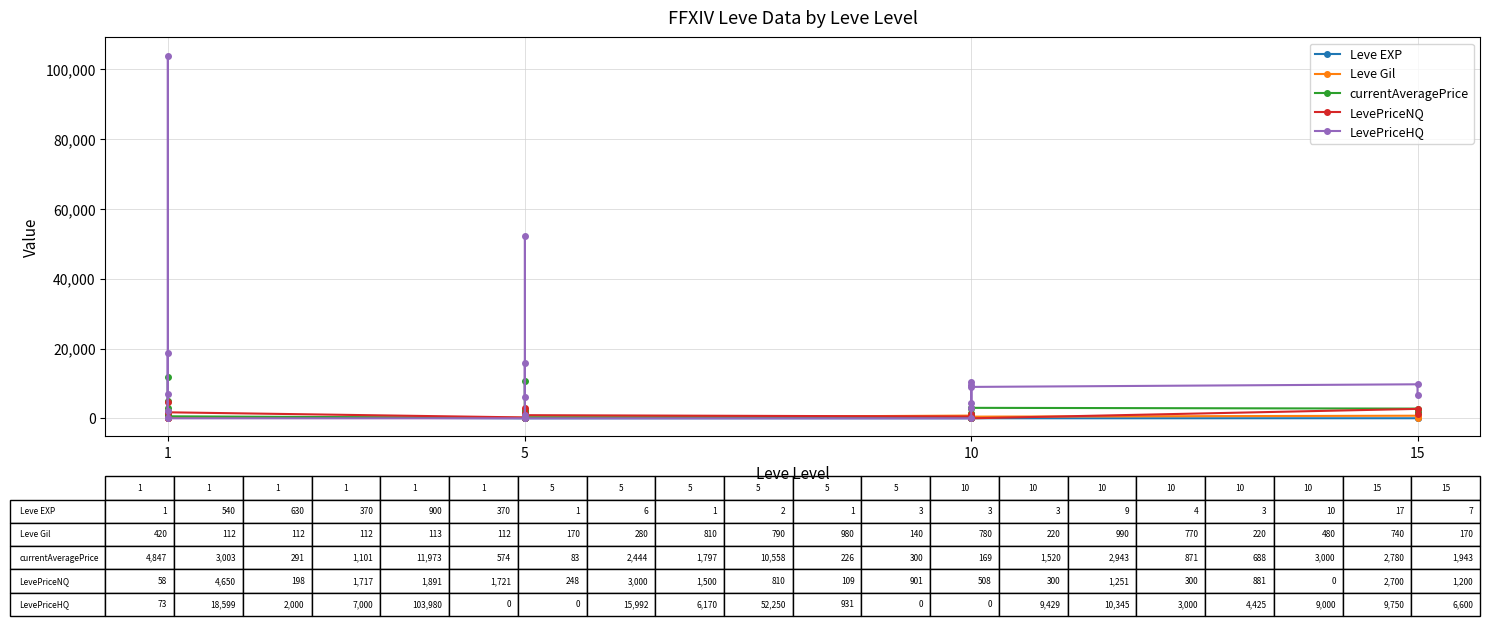

What is the lowest value of the Leve EXP series?

1